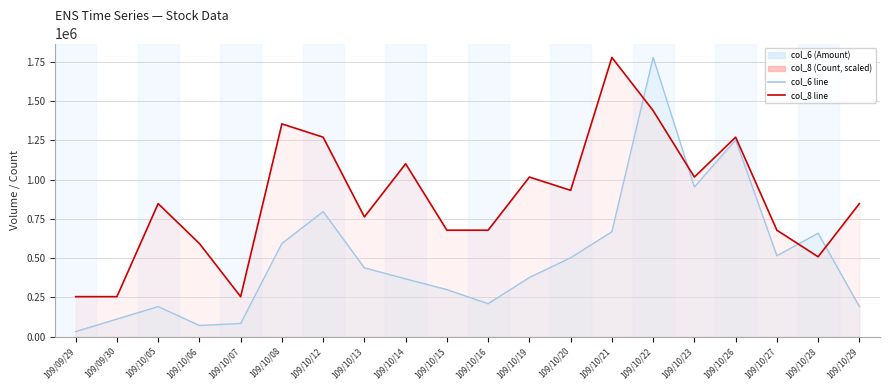

Where is the first local maximum for col_6 (Amount)?

109/10/05